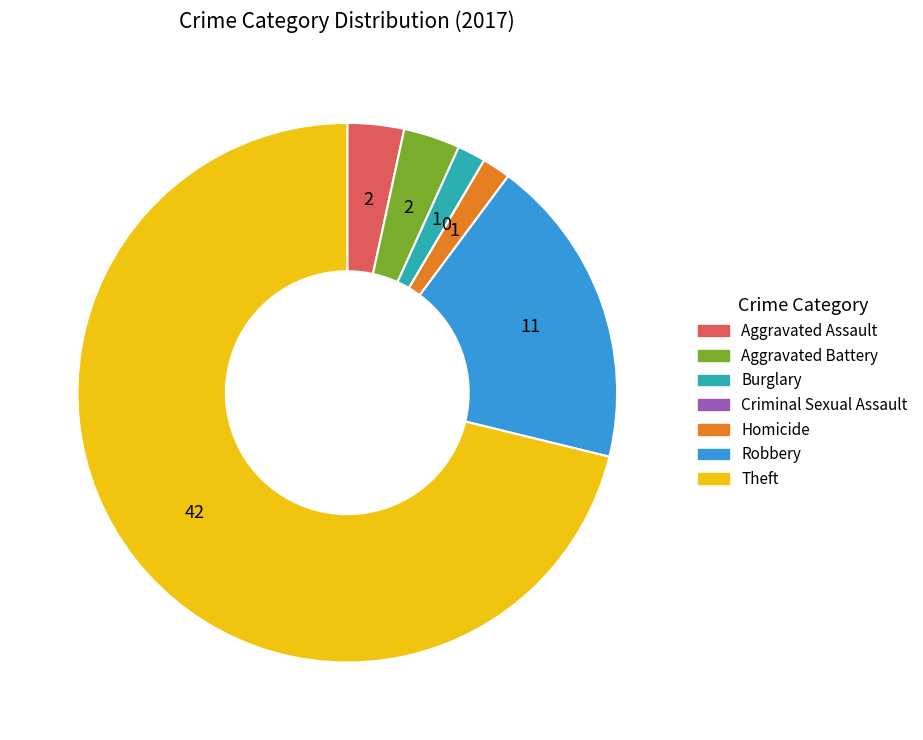

Is the sum of Homicide and Robbery greater than half?

No